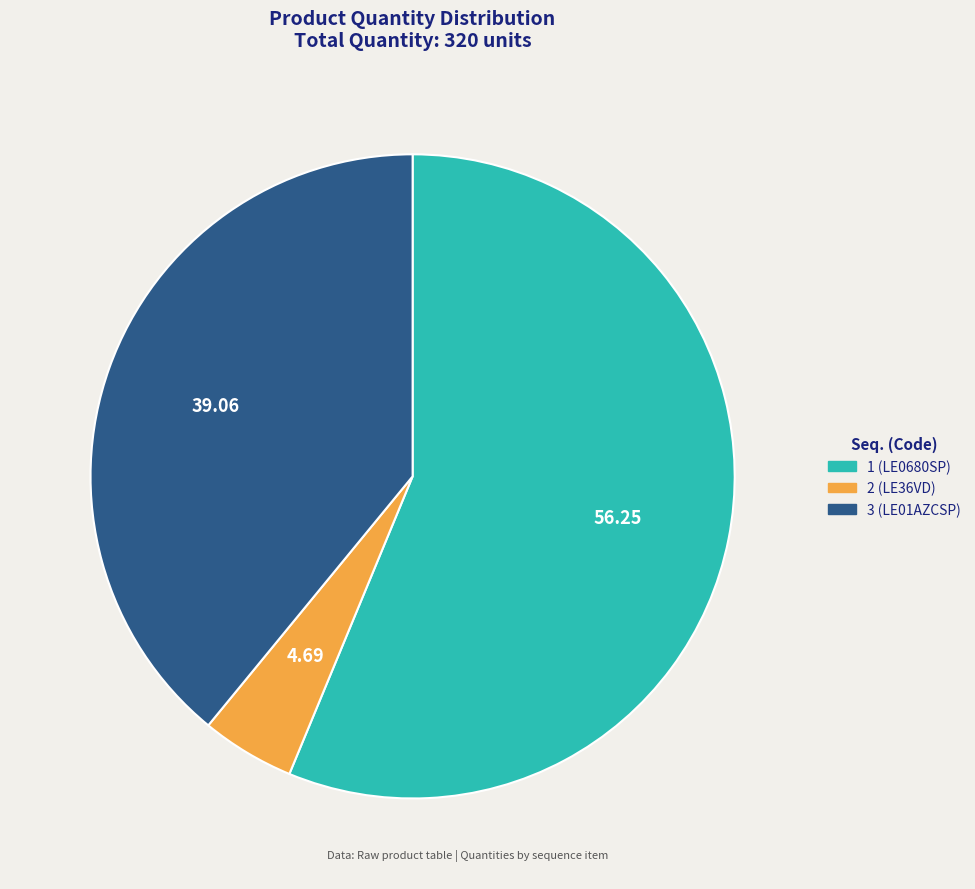

Count the number of slices in the pie.

3